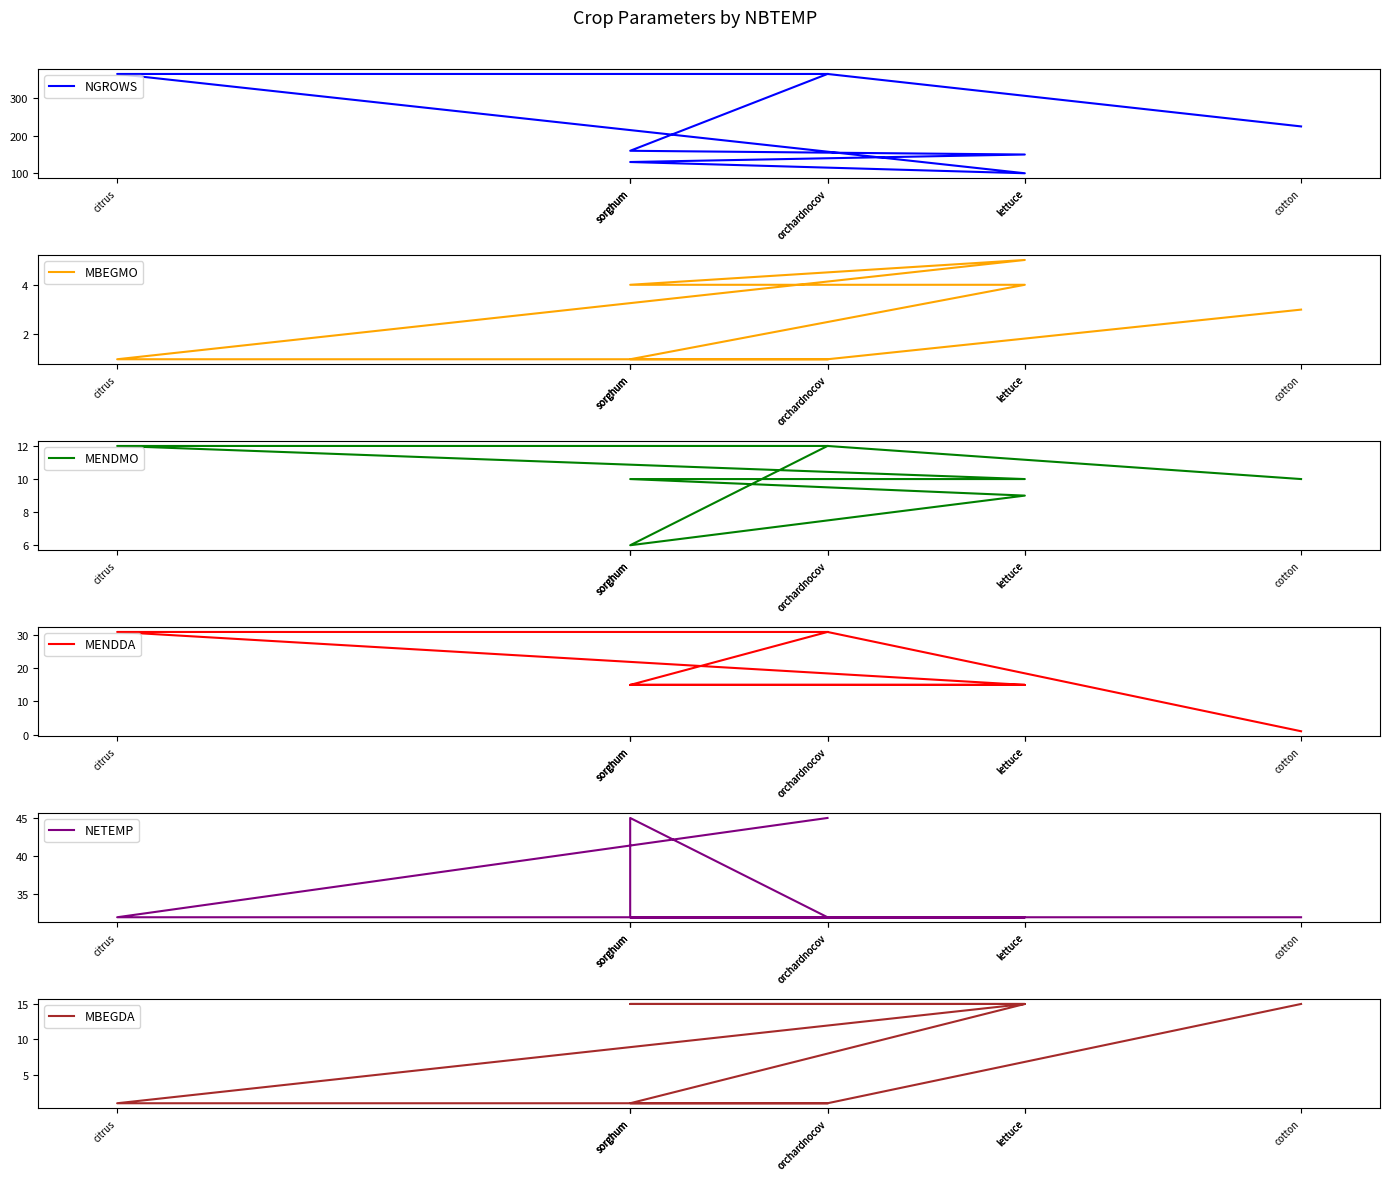

List the series in order of their peak value, lowest first.

MBEGMO, MENDMO, MBEGDA, MENDDA, NETEMP, NGROWS